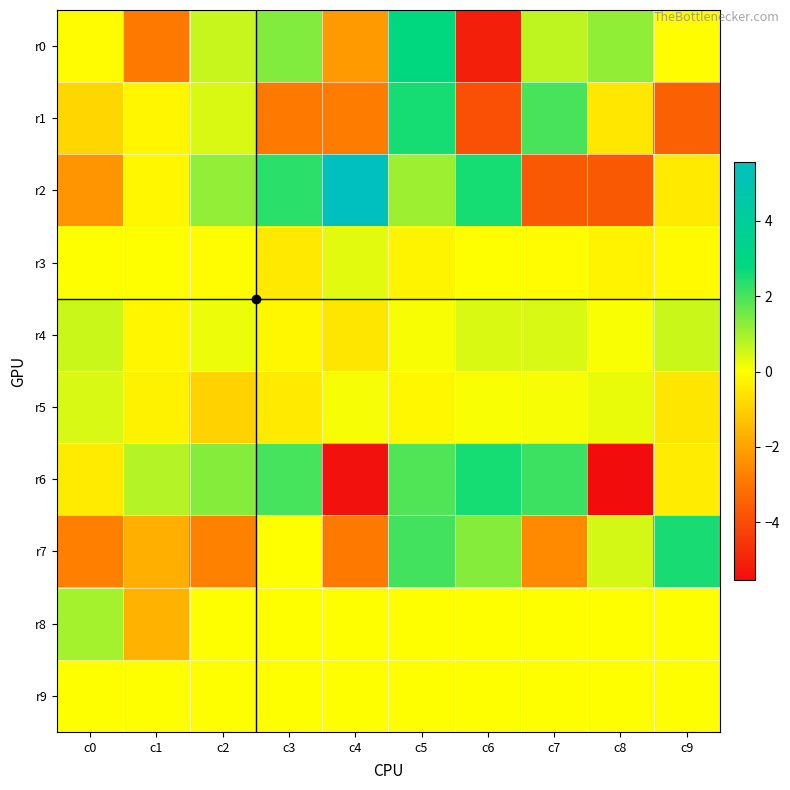

What is the maximum value shown in the chart?

5.6